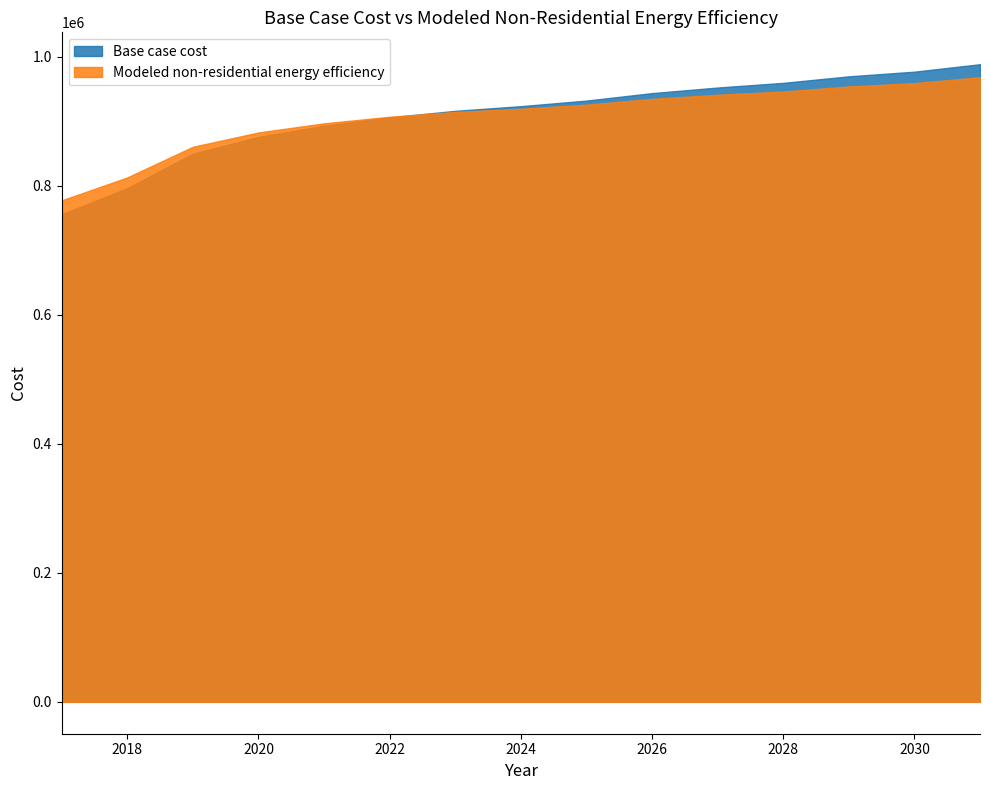

What is the difference between the maximum and second lowest values in the Base case cost series?

192176.3